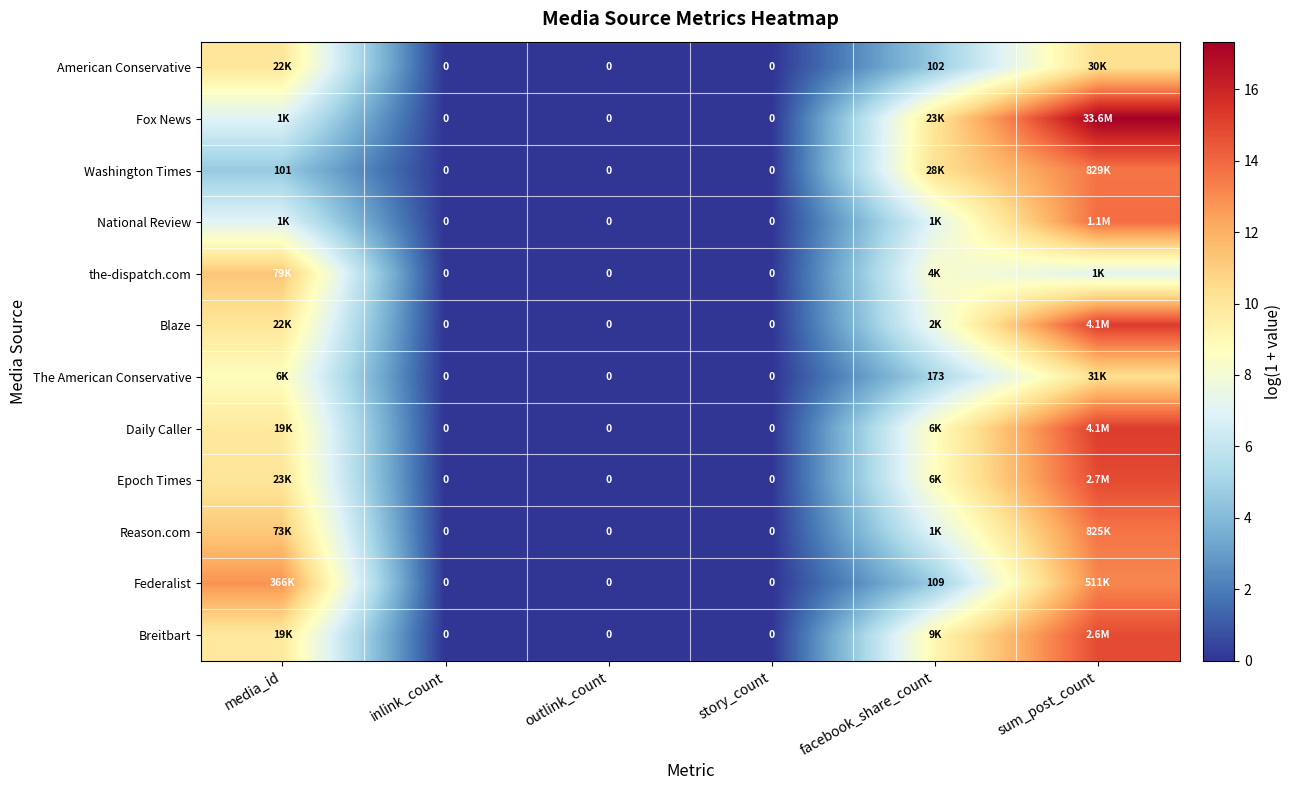

How many values in Daily Caller are above zero?

3